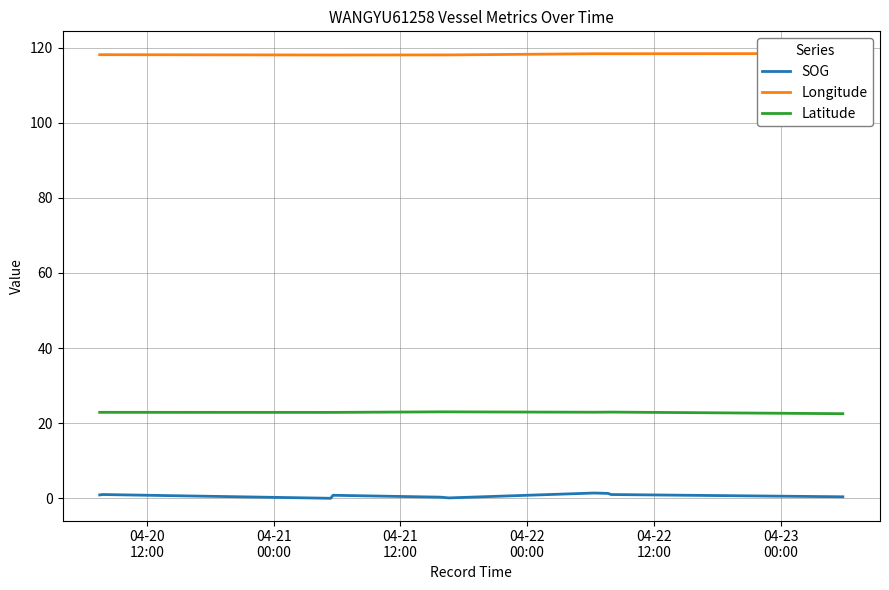

List the series in order of their peak value, highest first.

Longitude, Latitude, SOG